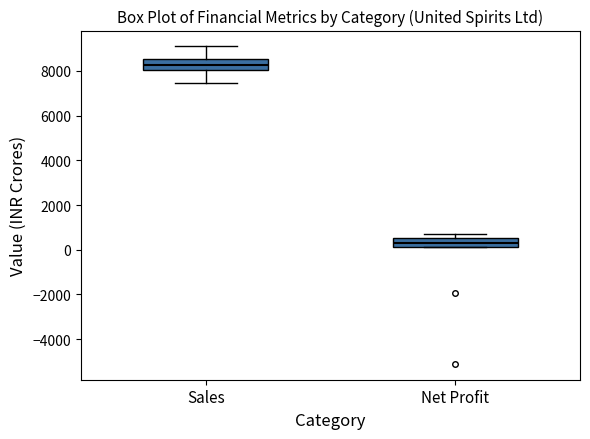

Reading left to right, transcribe this box plot: for each box, give where its median line is, the range the box spans, and where its two whiskers end, as read against the y-axis. The values are not printed on the chart, so give them approximately, as read against the axis.

Sales: median 8200, box 8000 to 8600, whiskers 7400 to 9000
Net Profit: median 400, box 200 to 600, whiskers 200 to 800